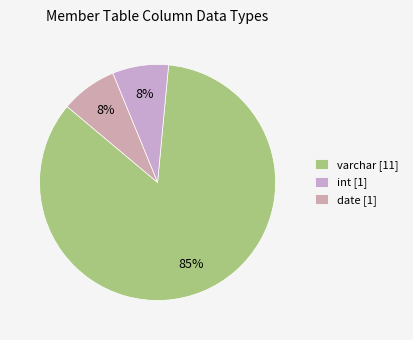

How many slices are in this pie chart?

3